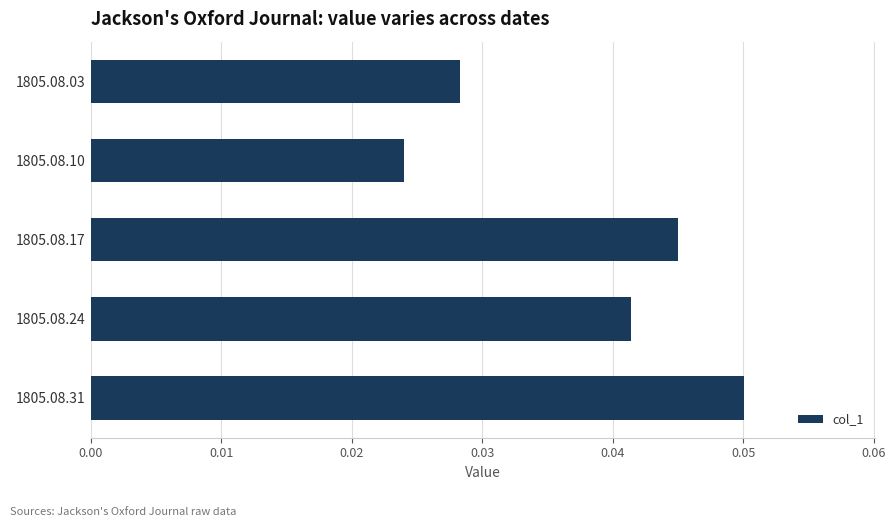

Between 1805.08.10 and 1805.08.17, which is larger?

1805.08.17